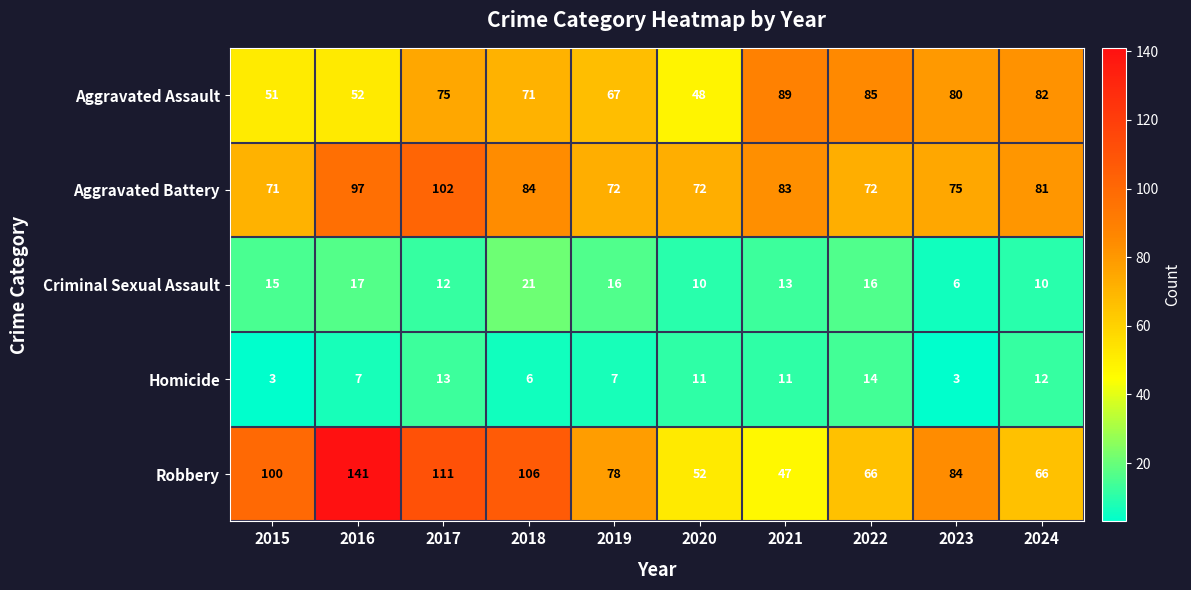

What is the greatest value displayed?

141